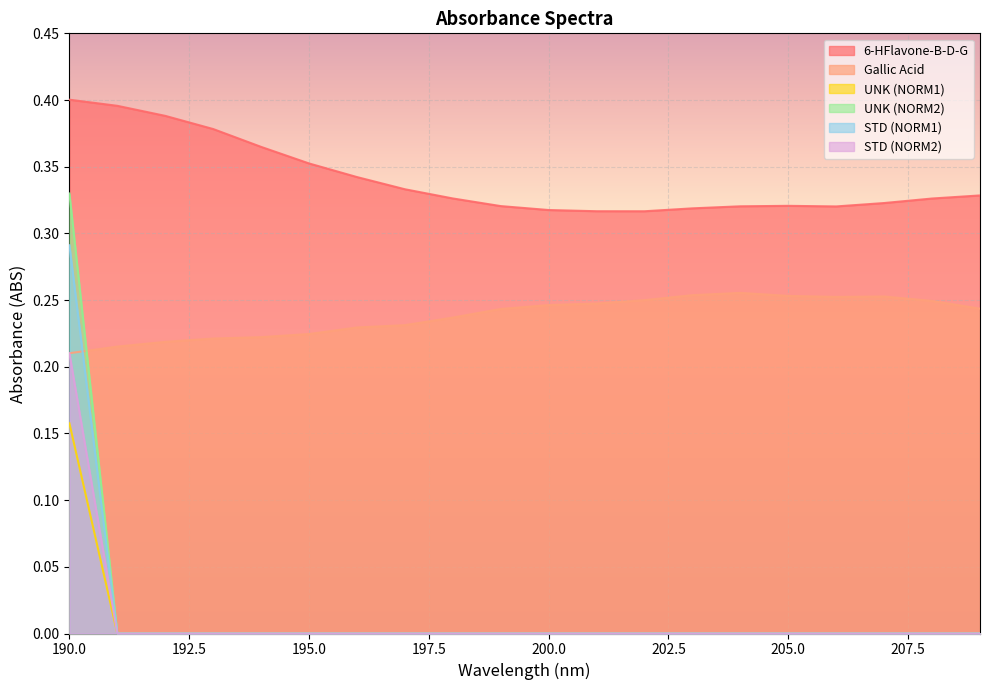

Which series has the largest range (max minus min)?

UNK (NORM2)